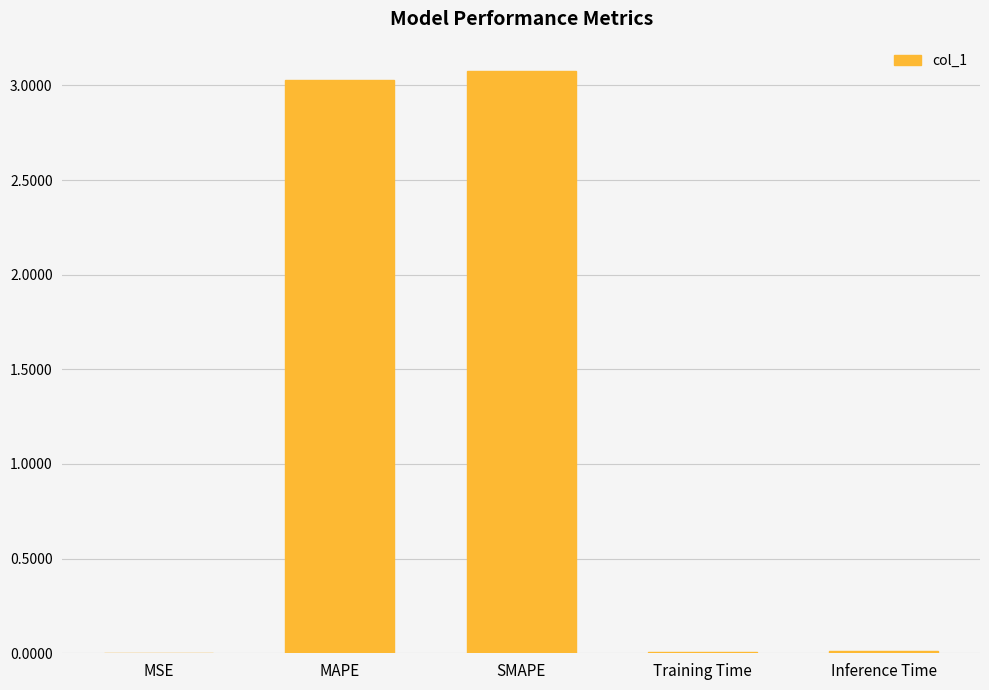

What is the greatest value displayed?

3.1